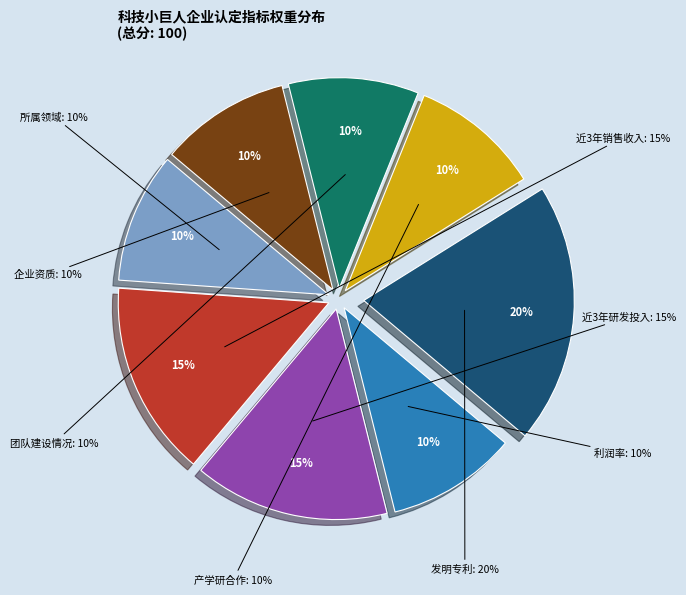

What is the smallest slice in the pie chart?

所属领域